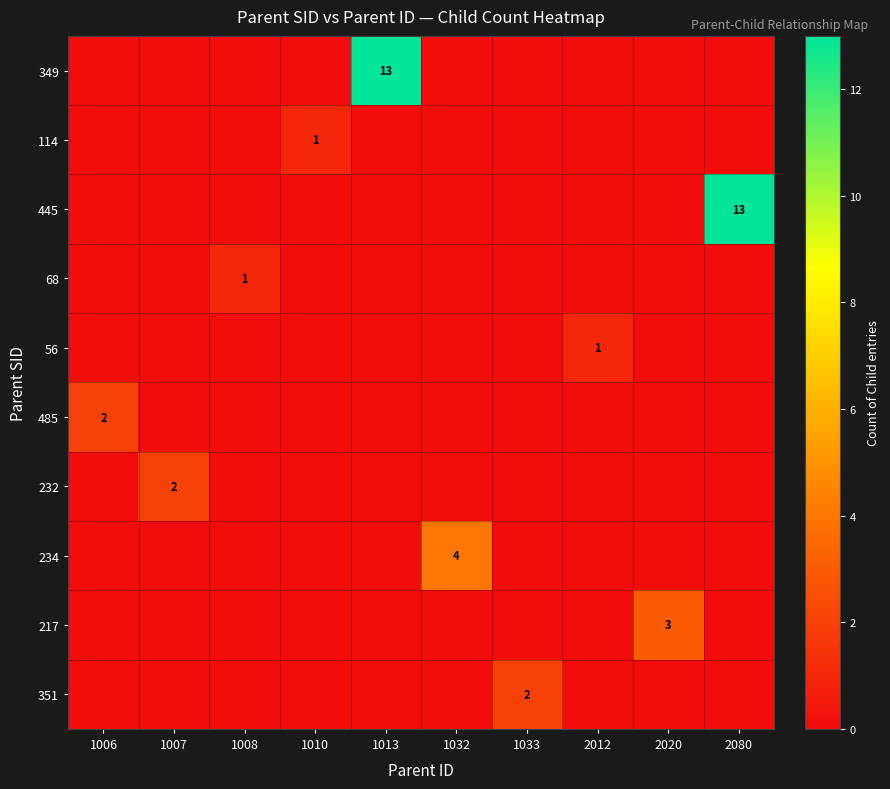

At which category is the sum across all series the highest?

1013